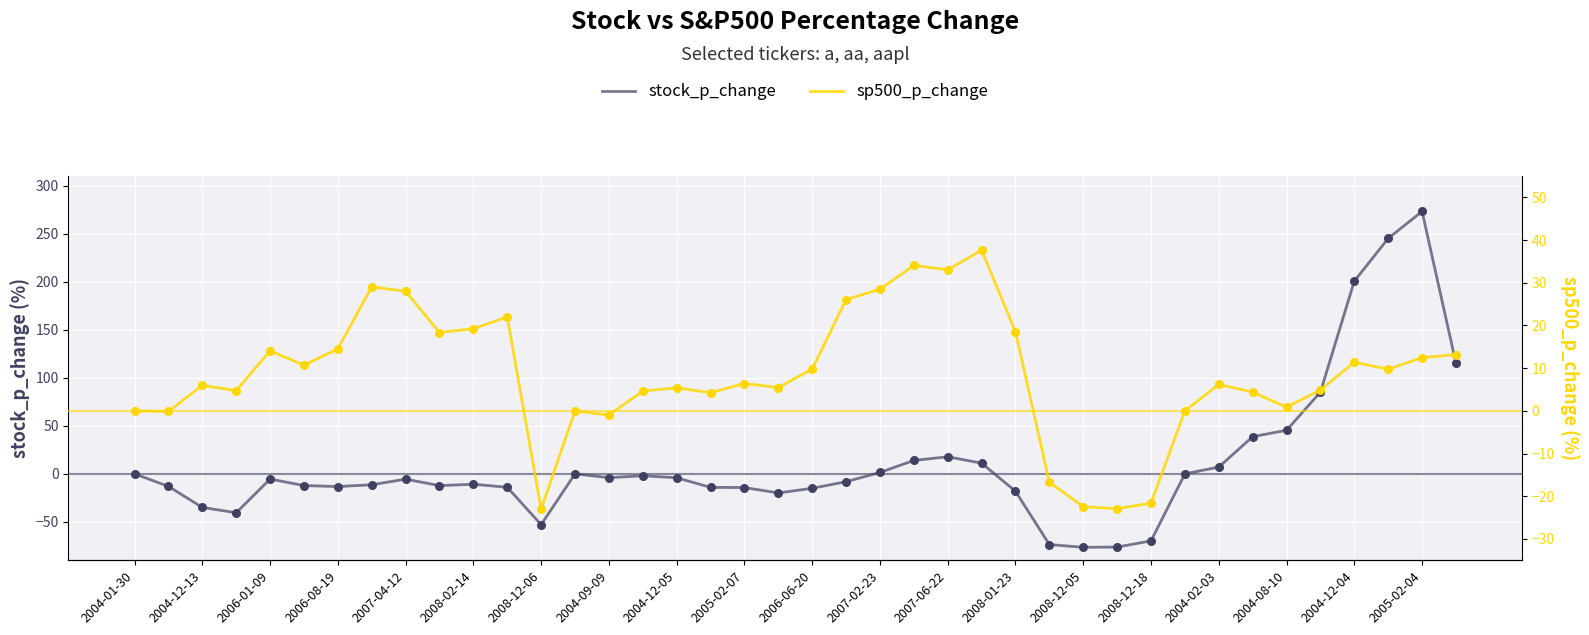

What are all the series names shown in the legend?

stock_p_change, sp500_p_change